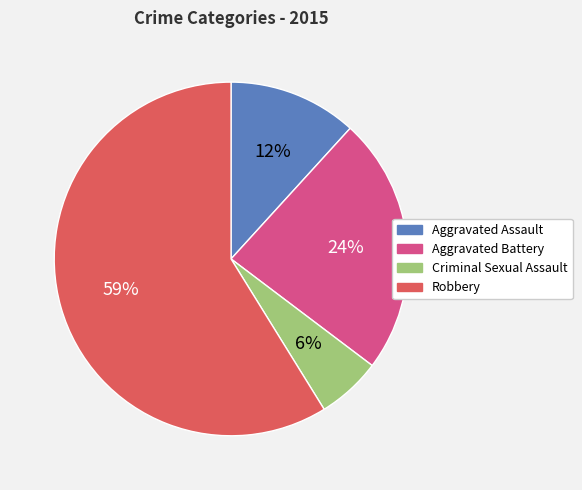

What is the ratio of the value at Aggravated Assault to the value at Criminal Sexual Assault?

2.0